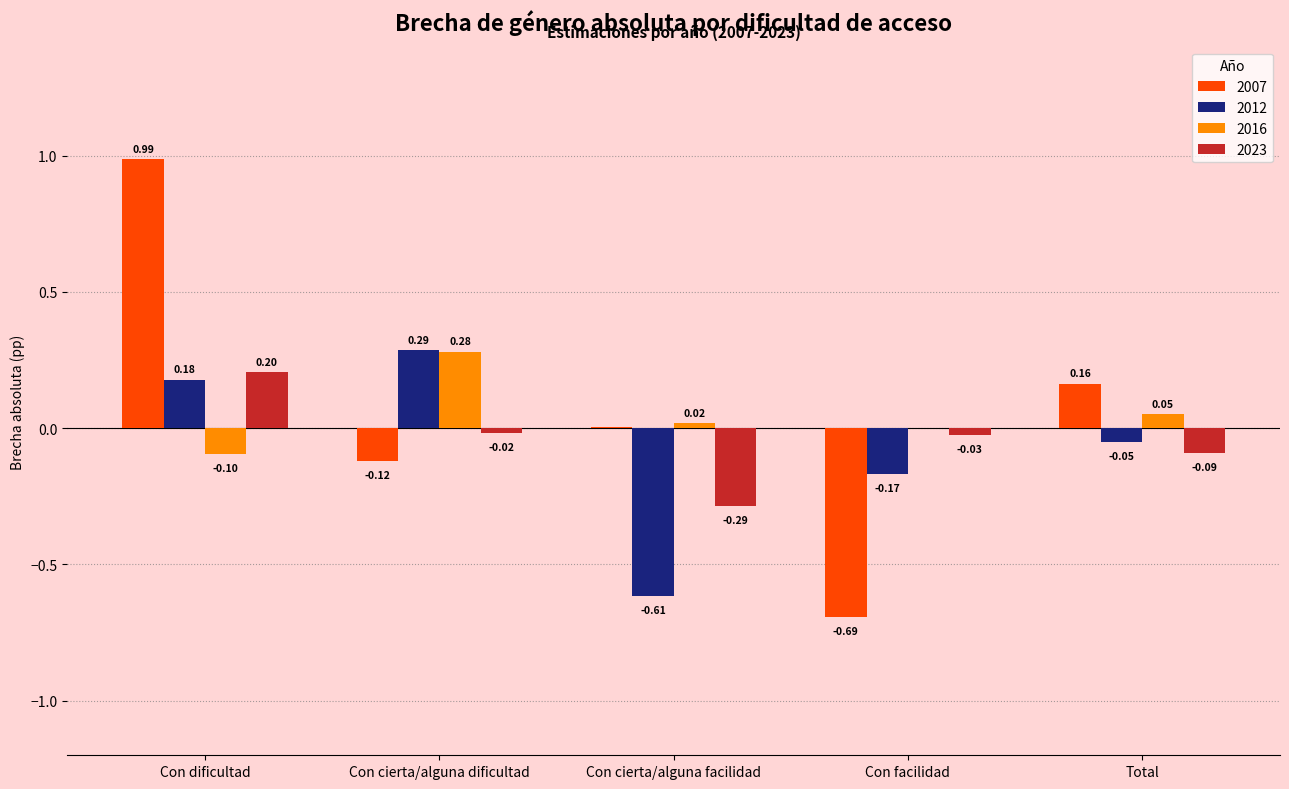

At which label does 2007 reach its peak?

Con dificultad